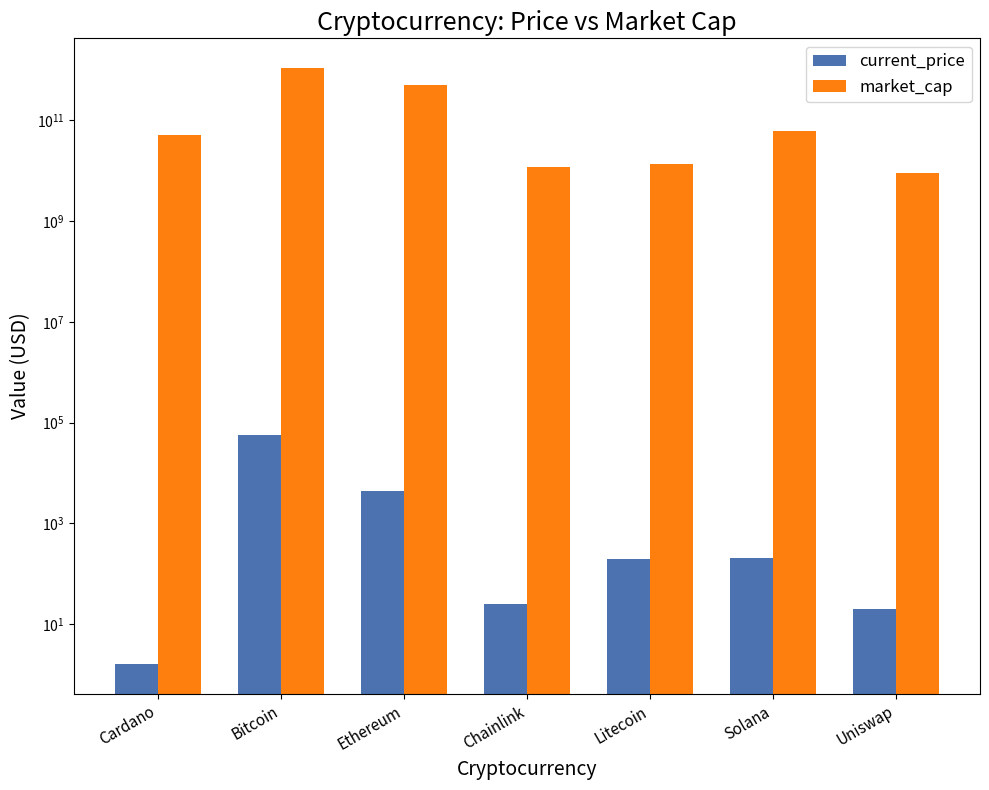

Which label corresponds to the largest value in the chart?

Bitcoin